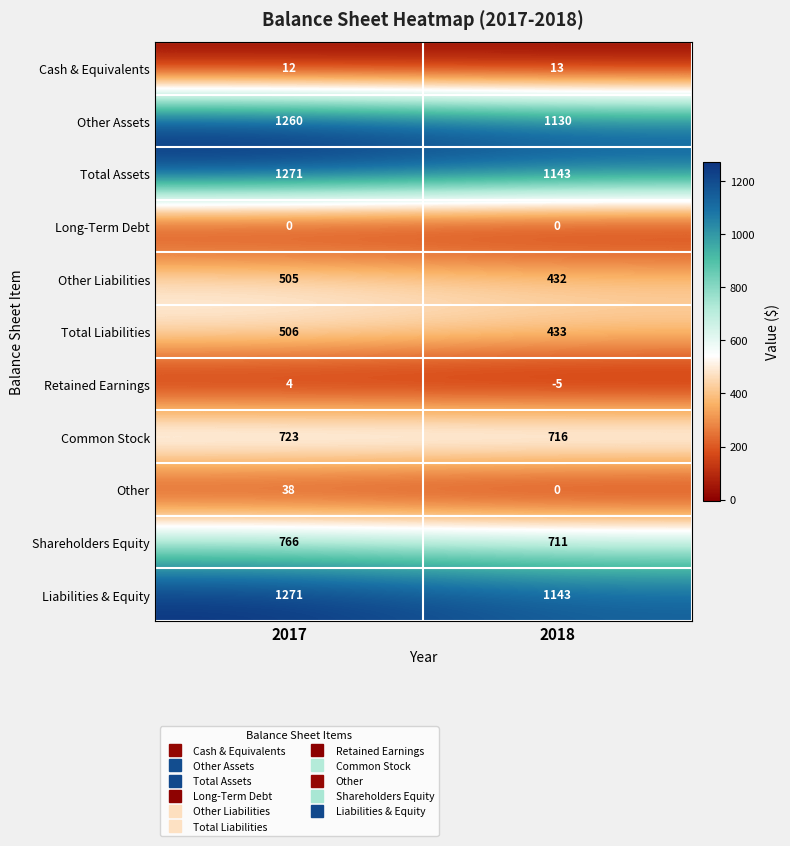

Rank the categories by Cash & Equivalents value from lowest to highest.

2017, 2018